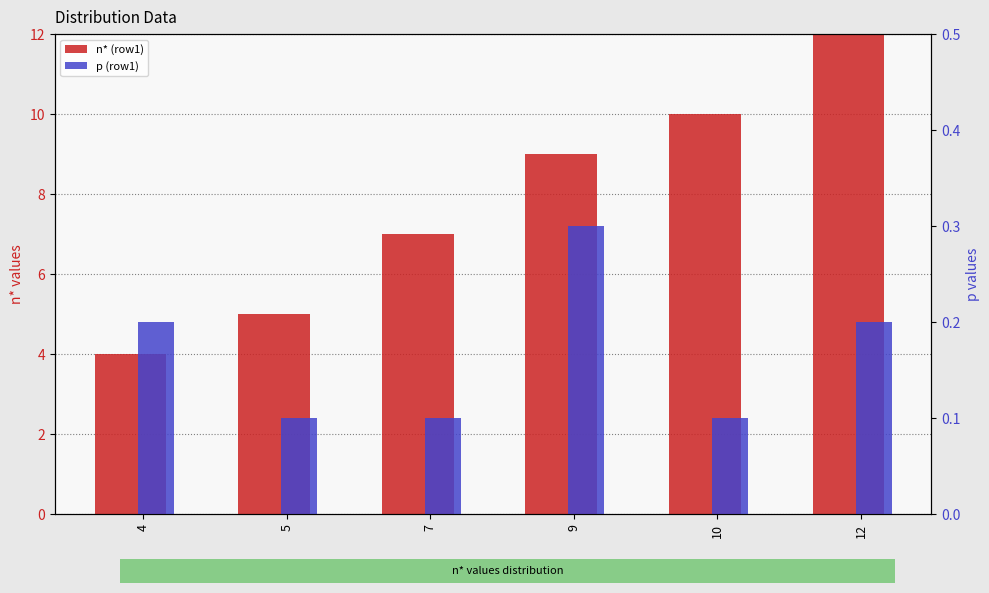

What is the approximate value of n* (row1) at 12?

12.0